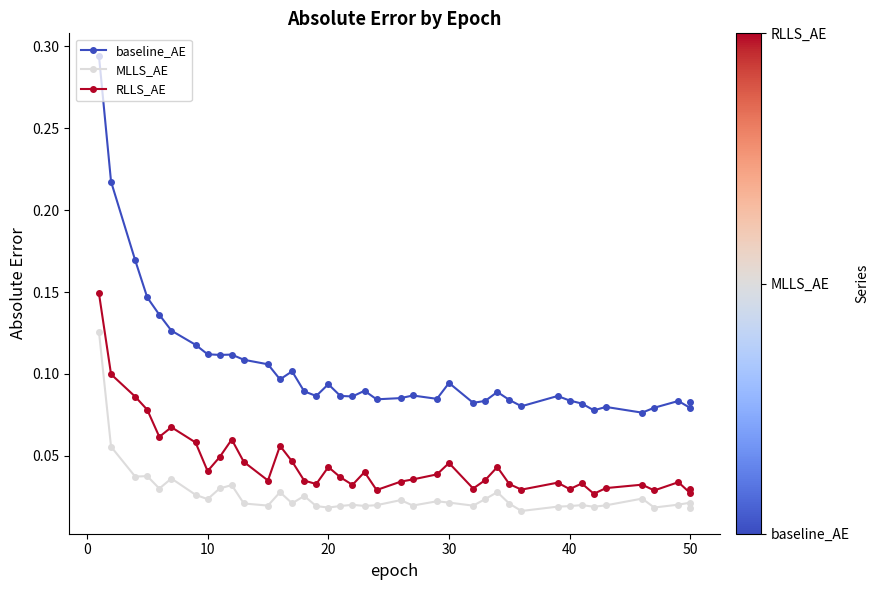

How many data points does each series have?

40